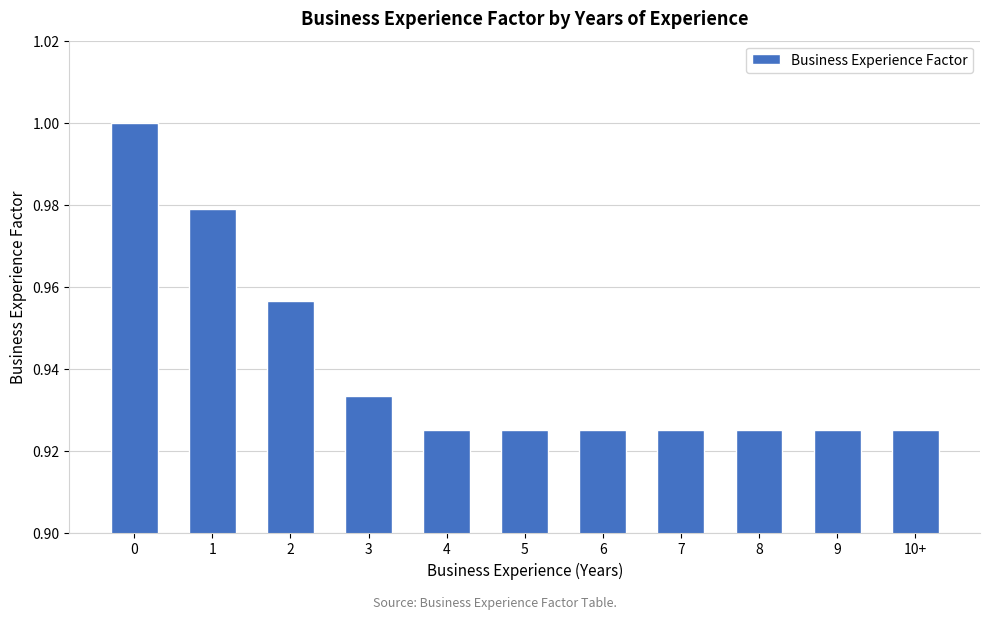

The chart shows a value of 1.6 at 5. True or false?

False